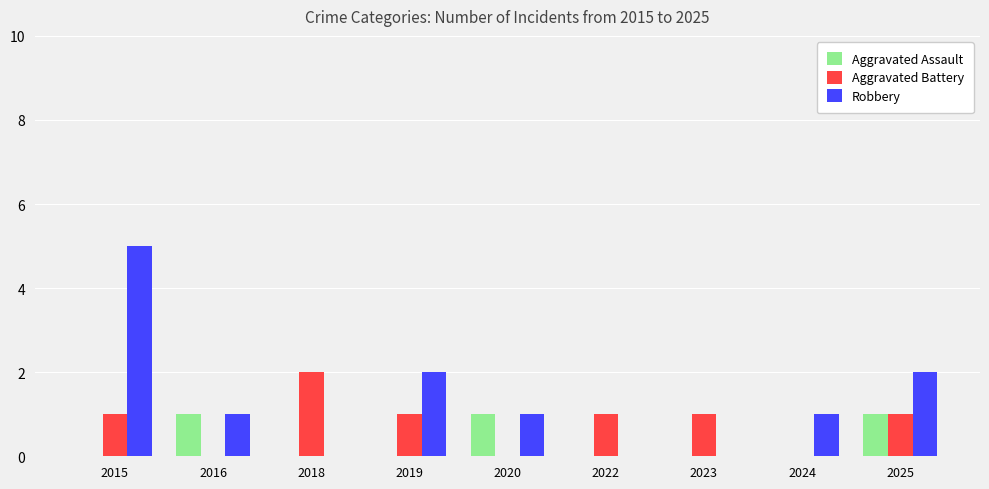

Which series changed the most between 2015 and 2020?

Robbery